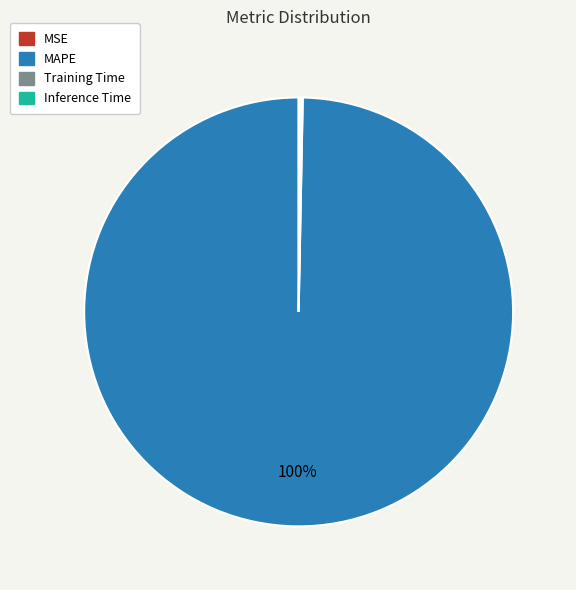

The MAPE slice represents 100% of the pie. True or false?

True